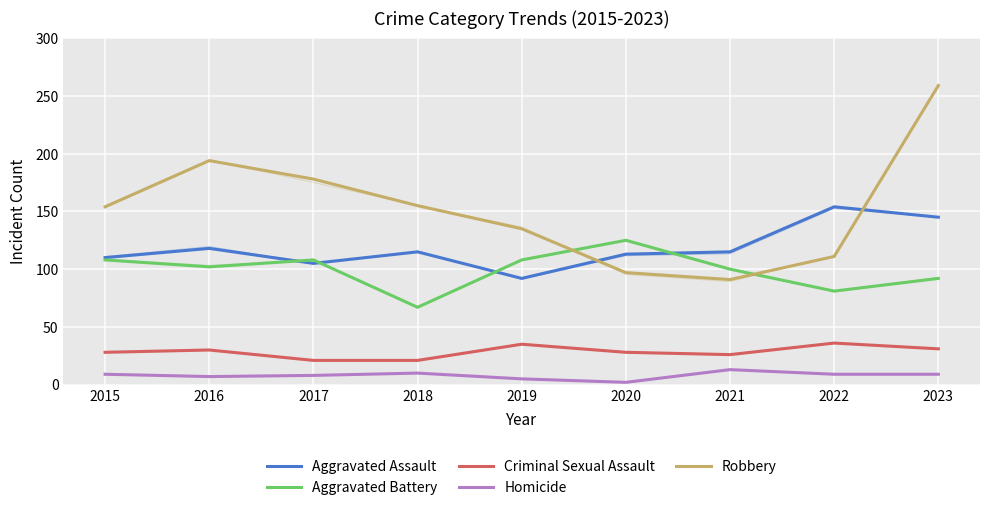

True or false: Homicide has a value of 5 at 2023.

False